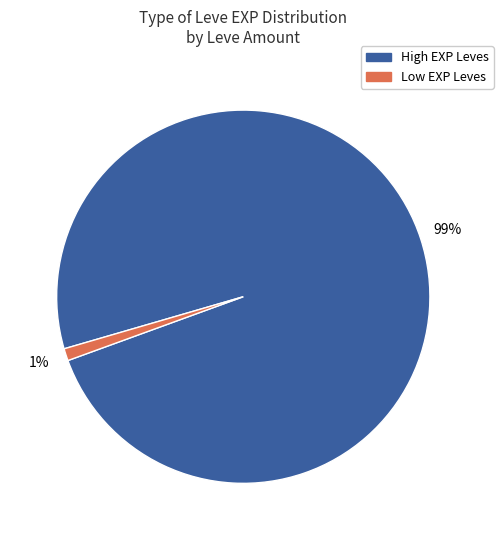

How many slices are in this pie chart?

2